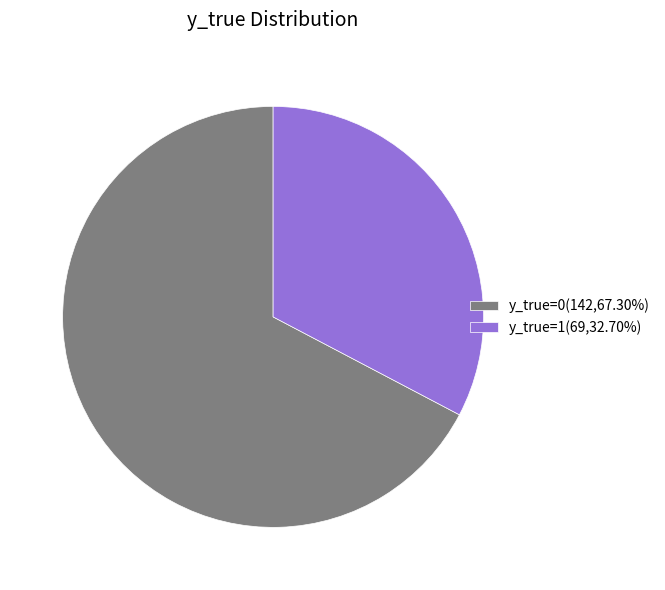

Do y_true=1(69,32.70%) and y_true=0(142,67.30%) together represent more than half of the pie?

Yes